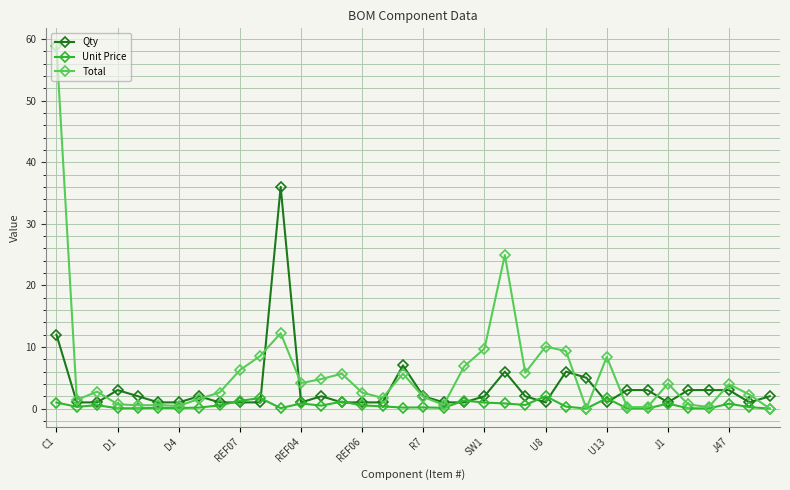

Rank the series by their maximum value, from highest to lowest.

Total, Qty, Unit Price